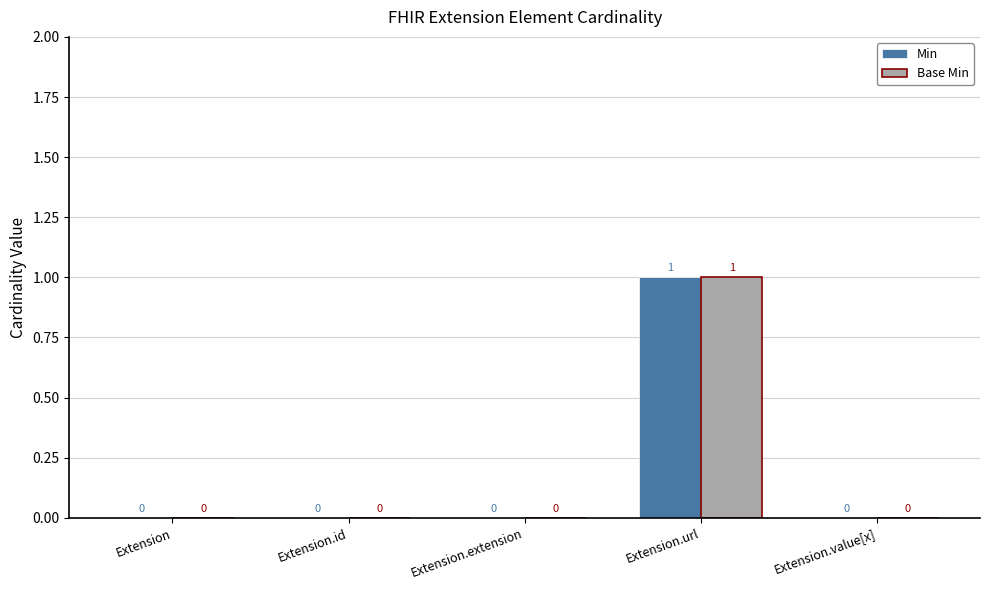

The Base Min series shows 1 at Extension.id. True or false?

False